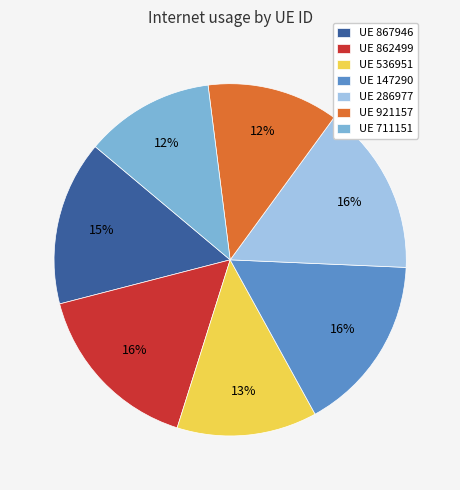

Between UE 147290 and UE 921157, which is larger?

UE 147290